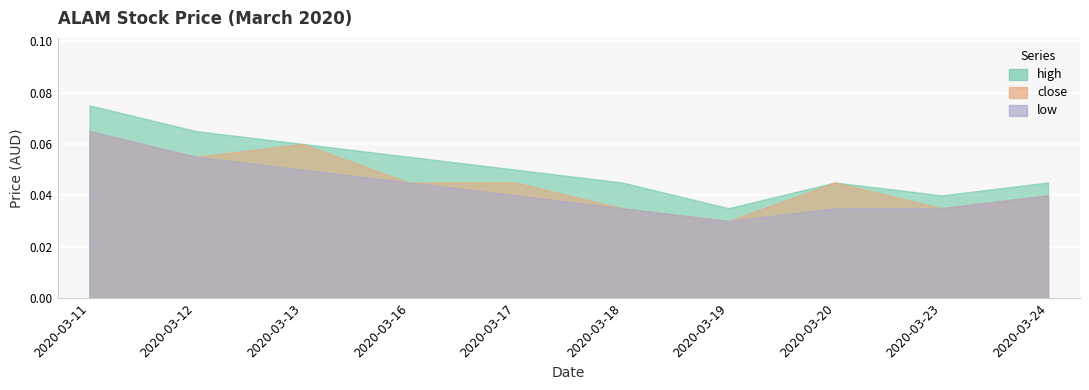

Reading right to left, extract all data points from this chart.

high: 0.0	0.0	0.0	0.0	0.0	0.1	0.1	0.1	0.1	0.1
close: 0.0	0.0	0.0	0.0	0.0	0.0	0.0	0.1	0.1	0.1
low: 0.0	0.0	0.0	0.0	0.0	0.0	0.0	0.1	0.1	0.1